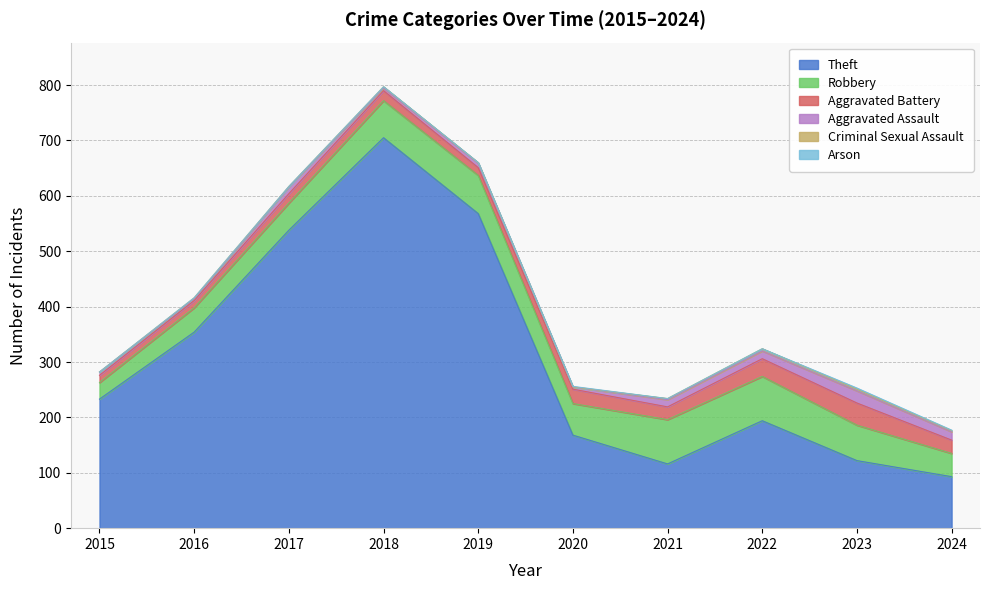

Rank the series at 2019 from lowest to highest value.

Arson, Criminal Sexual Assault, Aggravated Assault, Aggravated Battery, Robbery, Theft